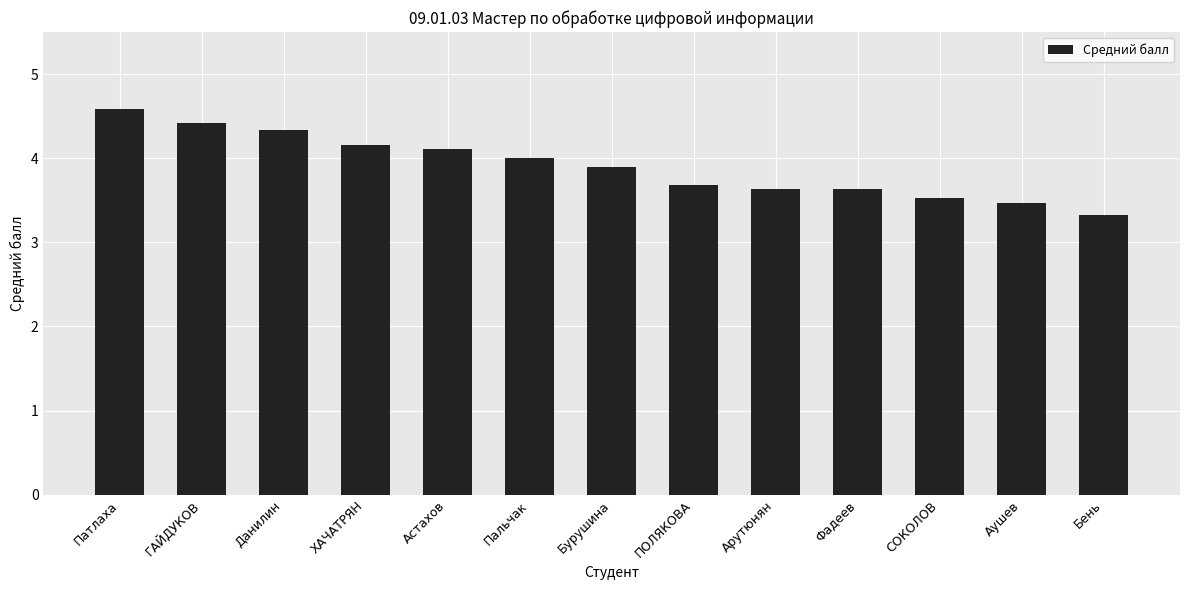

What is the label of the 6th bar from the left?

Пальчак